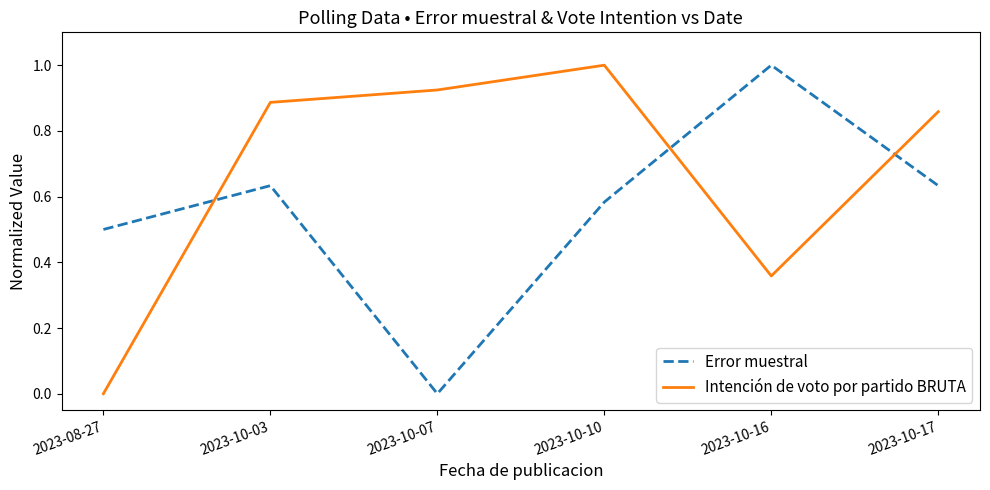

Is the value of Intención de voto por partido BRUTA at 2023-10-17 greater than the value of Error muestral at 2023-10-07?

Yes